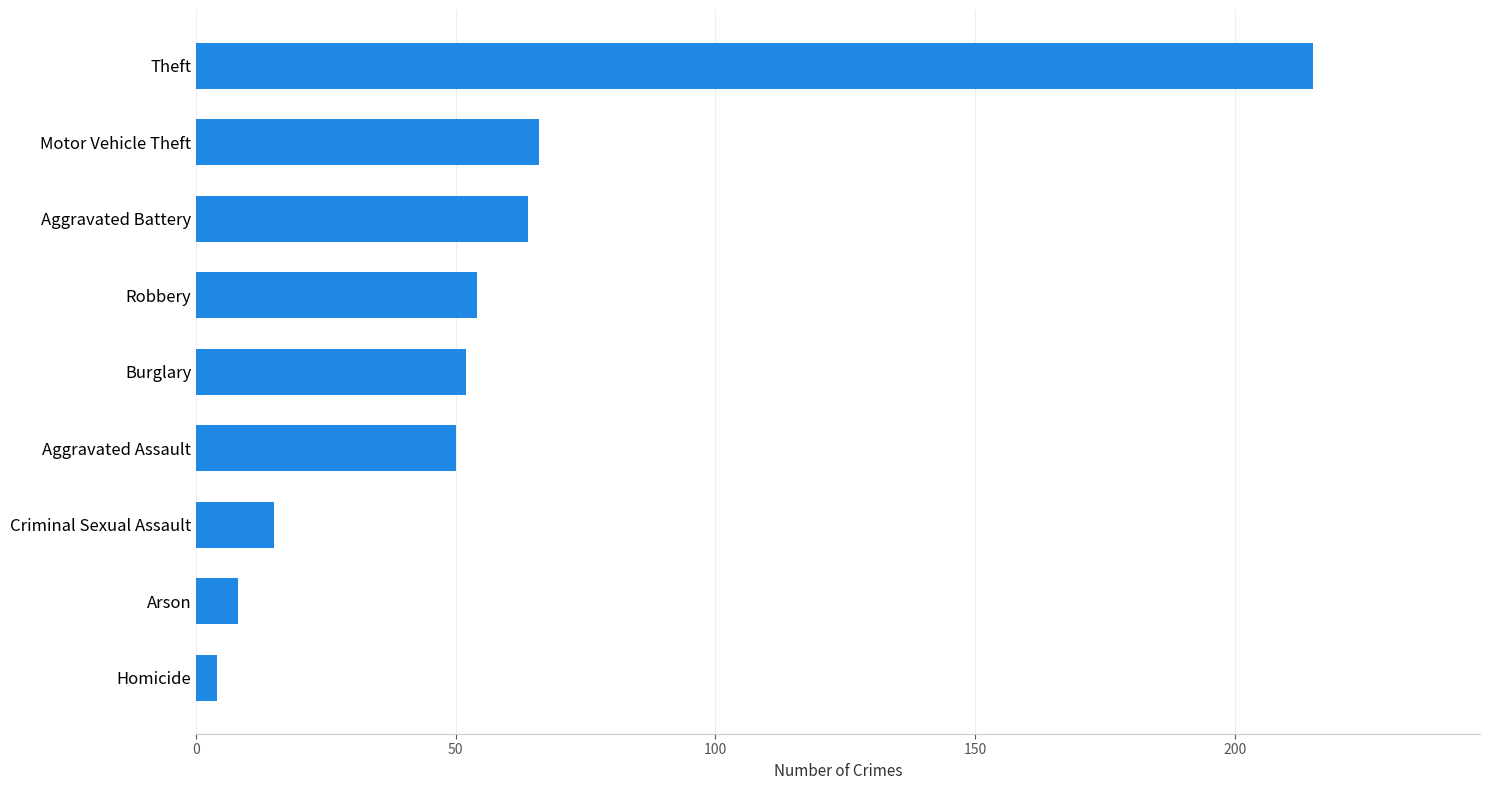

Rank the categories by value from lowest to highest.

Homicide, Arson, Criminal Sexual Assault, Aggravated Assault, Burglary, Robbery, Aggravated Battery, Motor Vehicle Theft, Theft